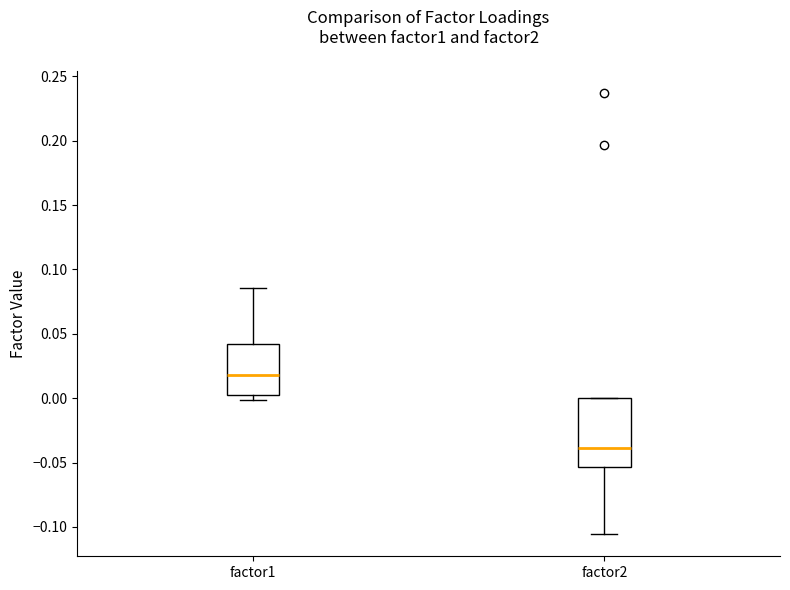

Reading left to right, transcribe this box plot: for each box, give where its median line is, the range the box spans, and where its two whiskers end, as read against the y-axis. The values are not printed on the chart, so give them approximately, as read against the axis.

factor1: median 0.020, box 0.005 to 0.040, whiskers 0.000 to 0.085
factor2: median -0.040, box -0.055 to 0.000, whiskers -0.105 to 0.000